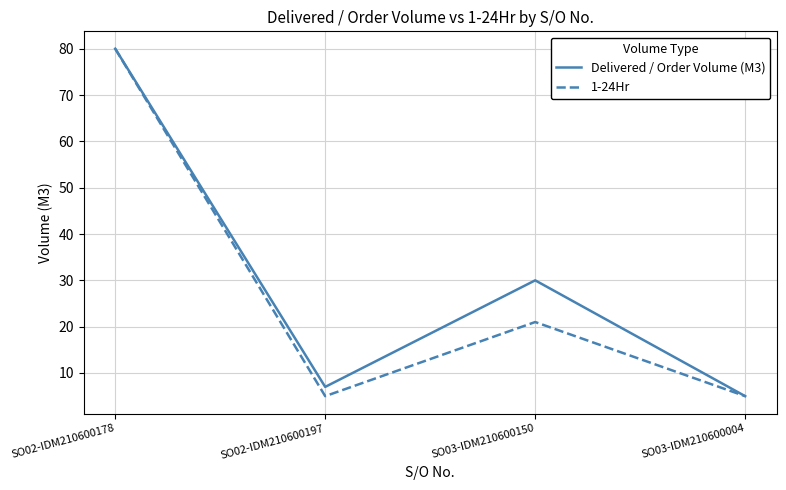

The Delivered / Order Volume (M3) series shows 5 at SO03-IDM210600004. True or false?

True